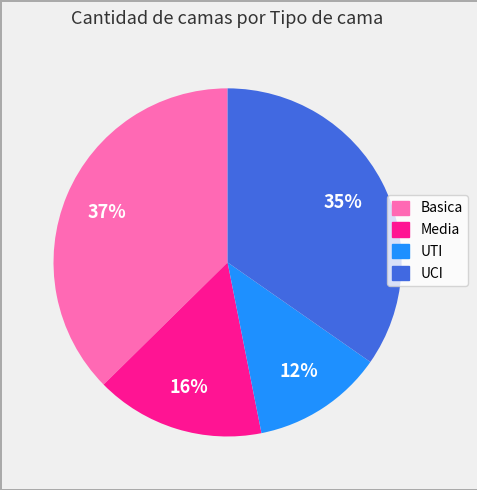

Between Basica and UCI, which is larger?

Basica